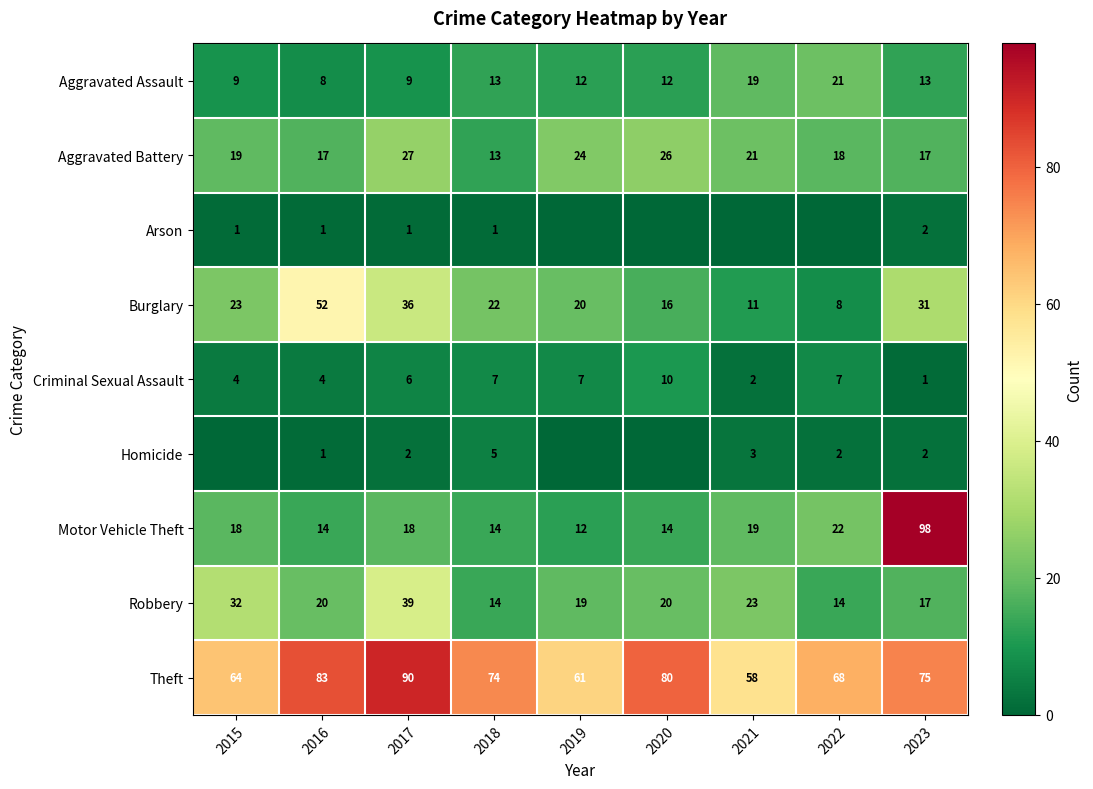

At which label does Aggravated Assault first exceed 12?

2018